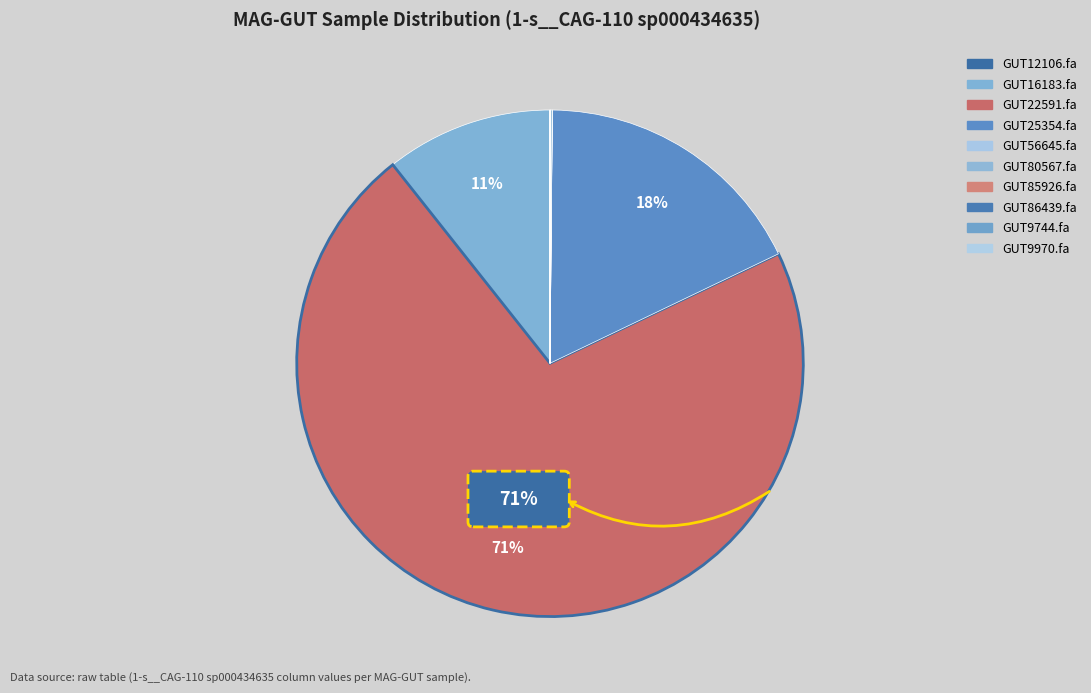

How many segments does this pie chart have?

10